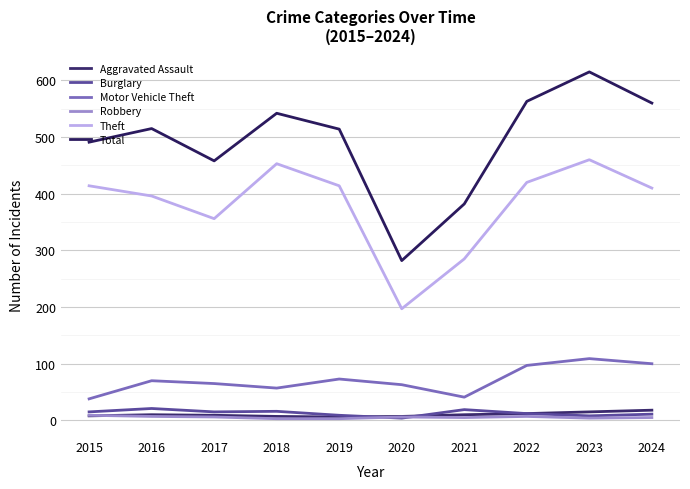

Does the chart have visible grid lines?

Yes